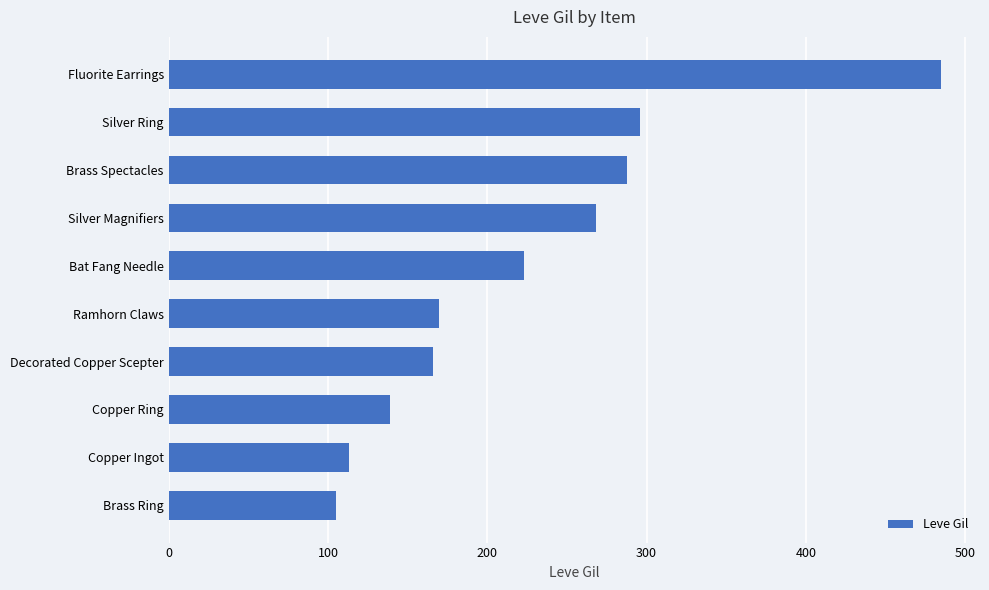

The value at Brass Spectacles is 288. True or false?

True